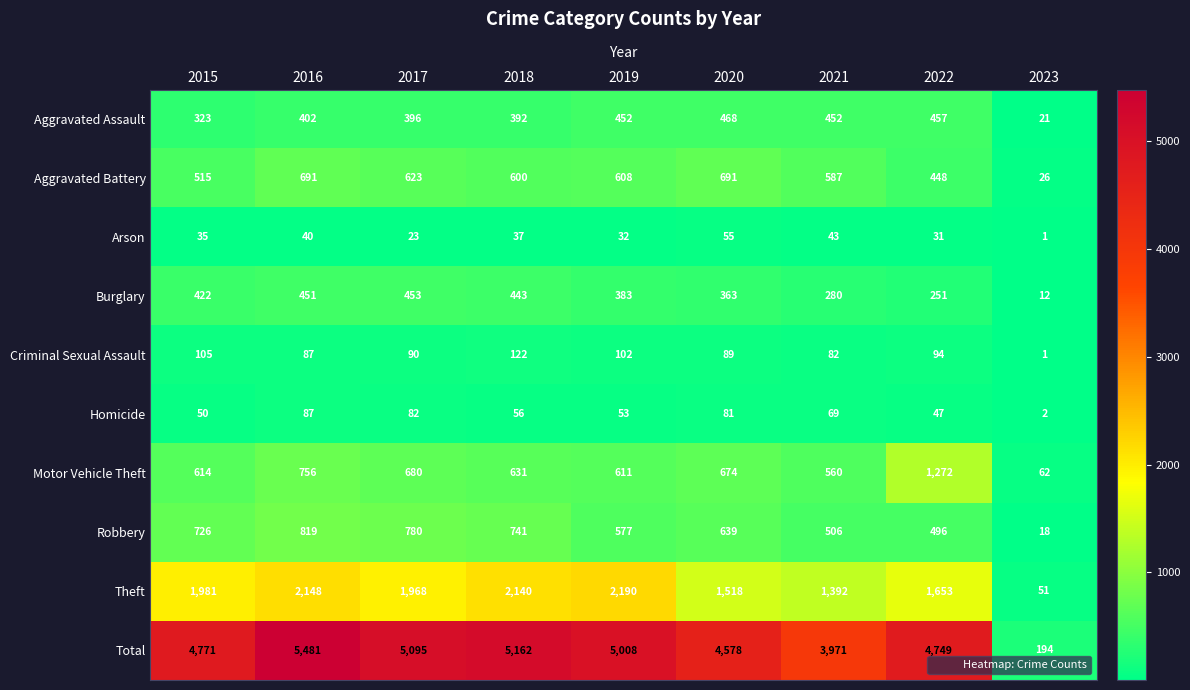

The Theft series shows 604 at 2020. True or false?

False